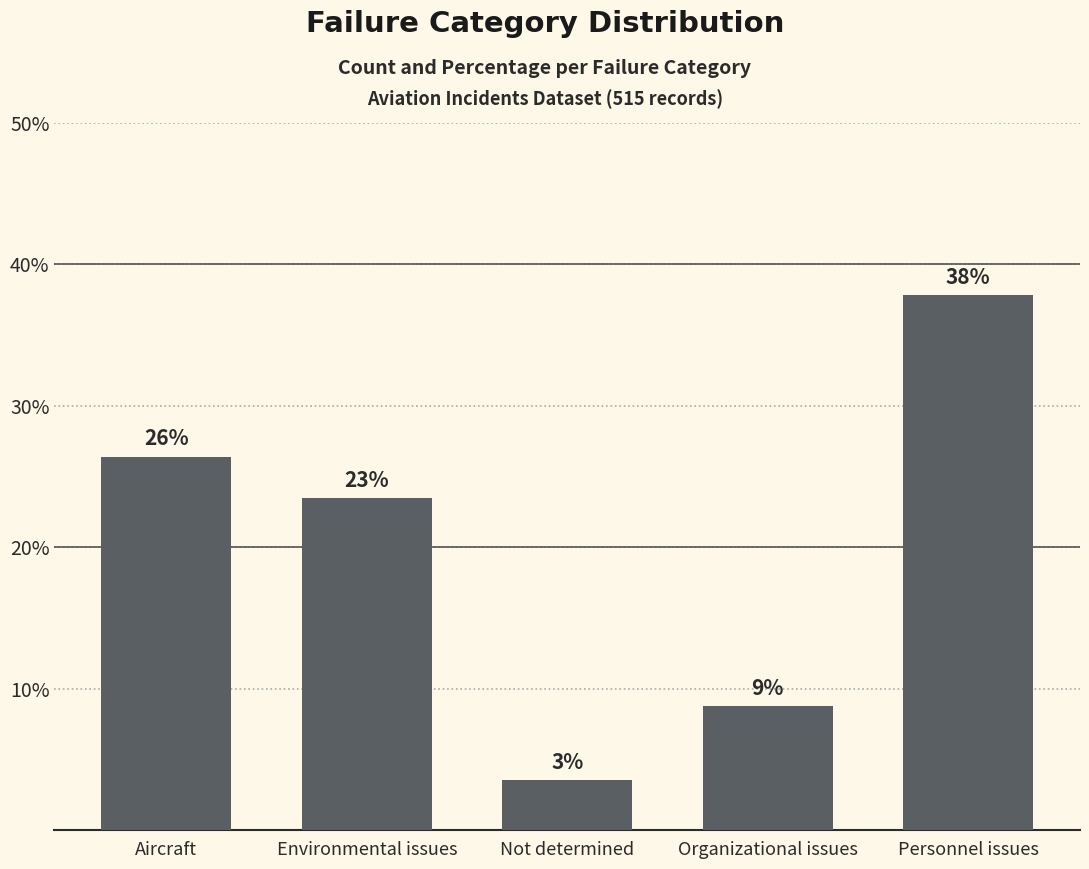

Are the bars horizontal?

No